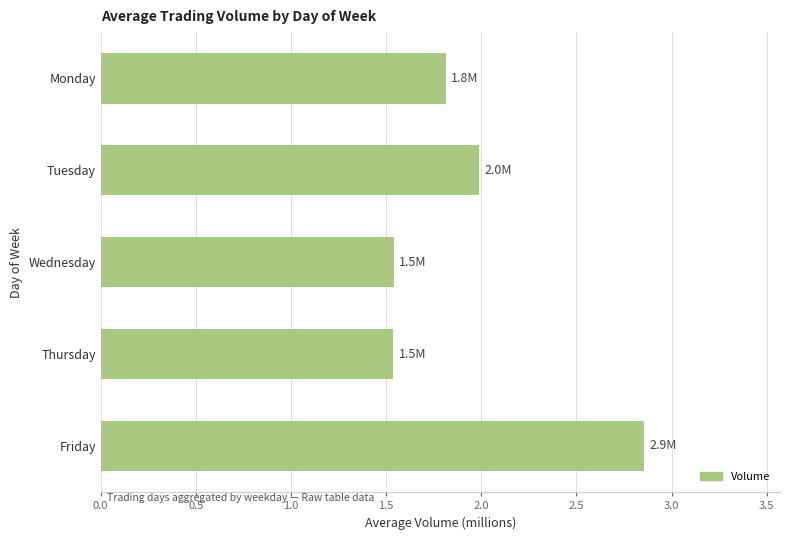

Which label corresponds to the largest value in the chart?

Friday